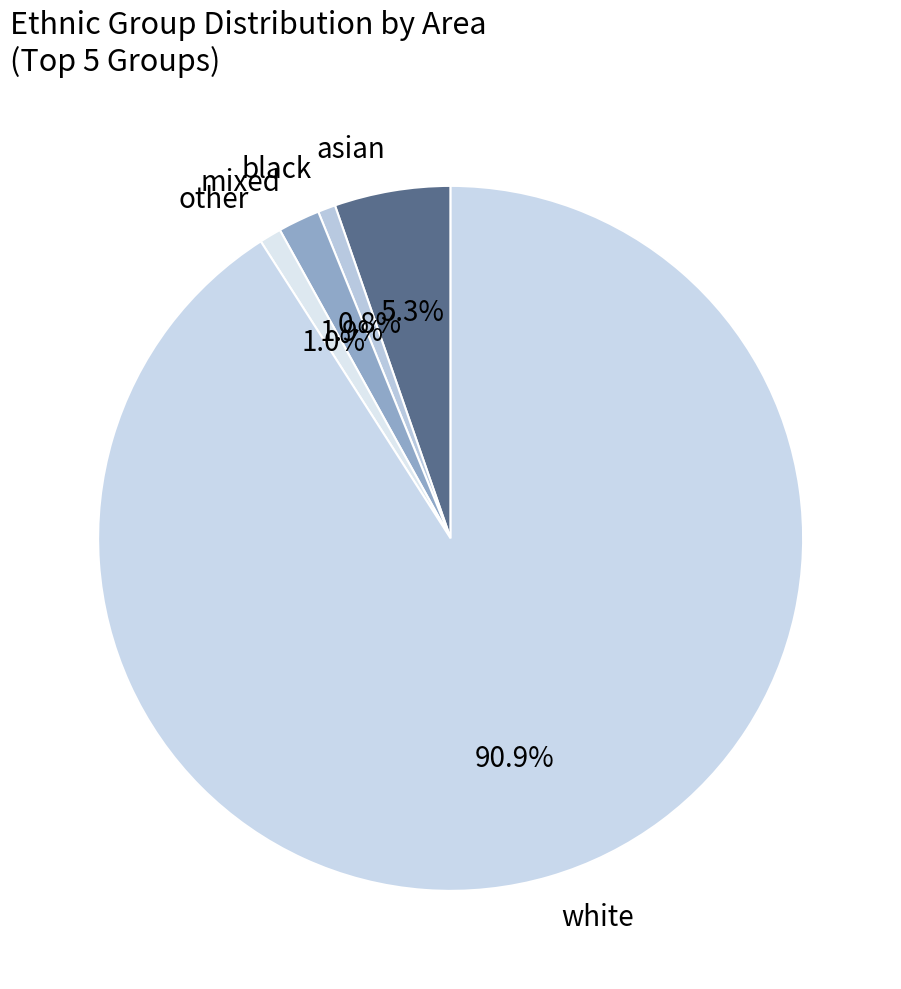

What is the majority slice?

white